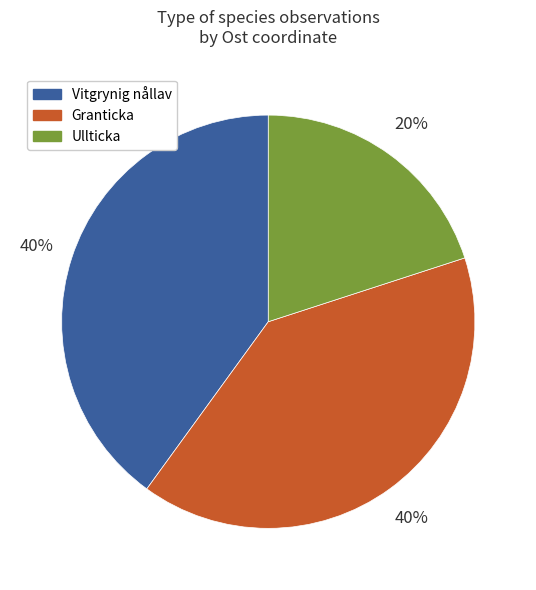

To the nearest percent, what is the average slice percentage?

33%